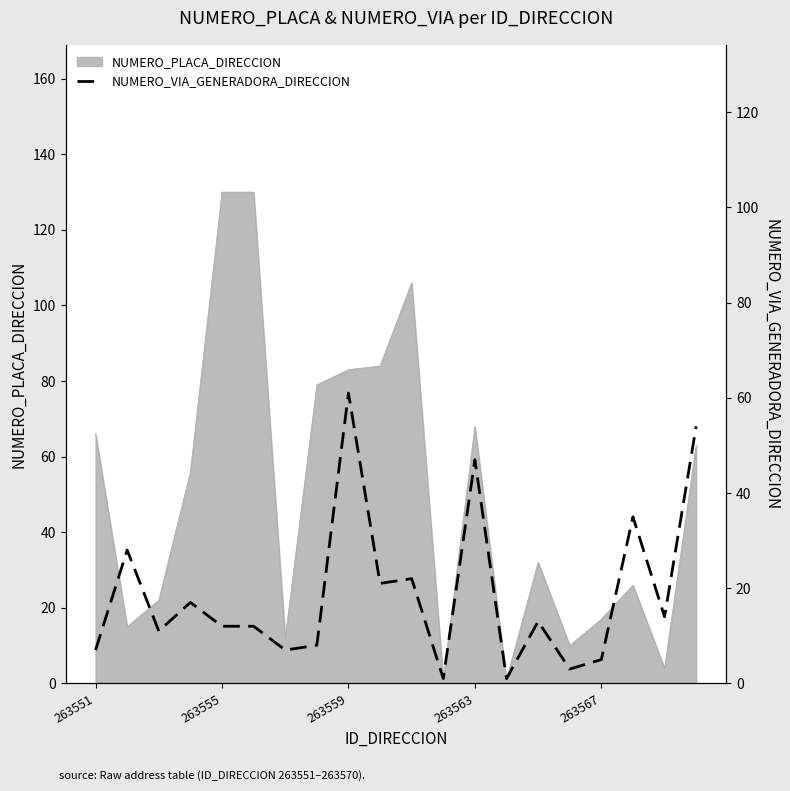

What is the highest value of the NUMERO_PLACA_DIRECCION series?

130